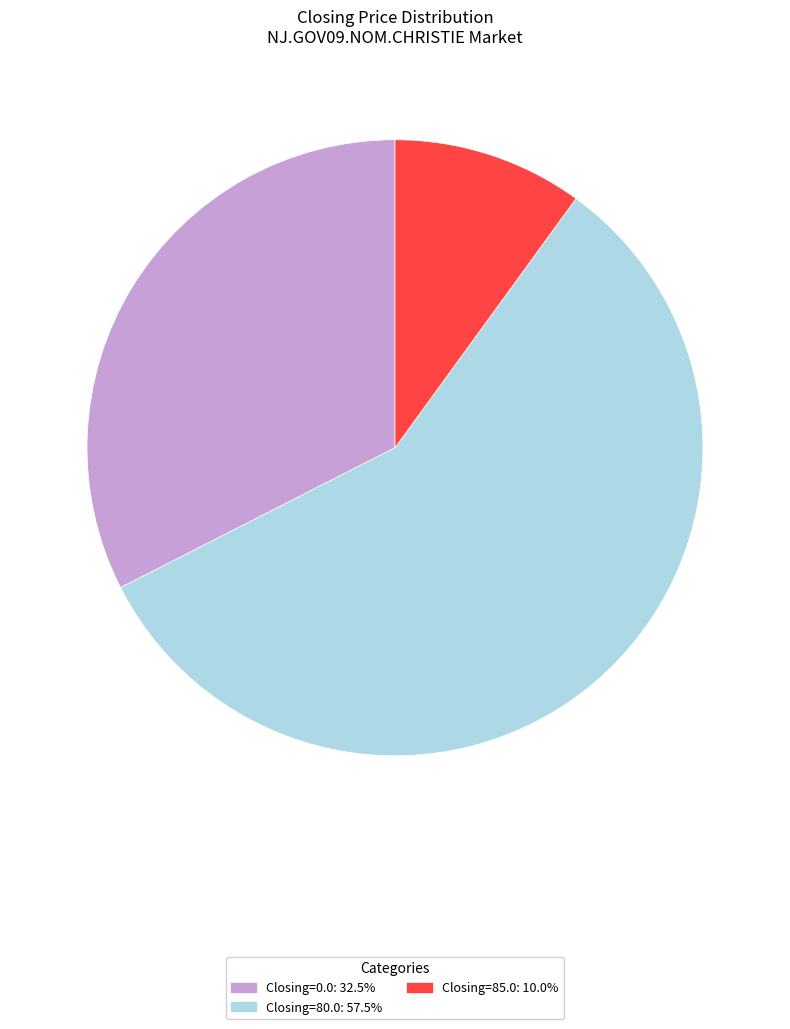

How many segments does this pie chart have?

3